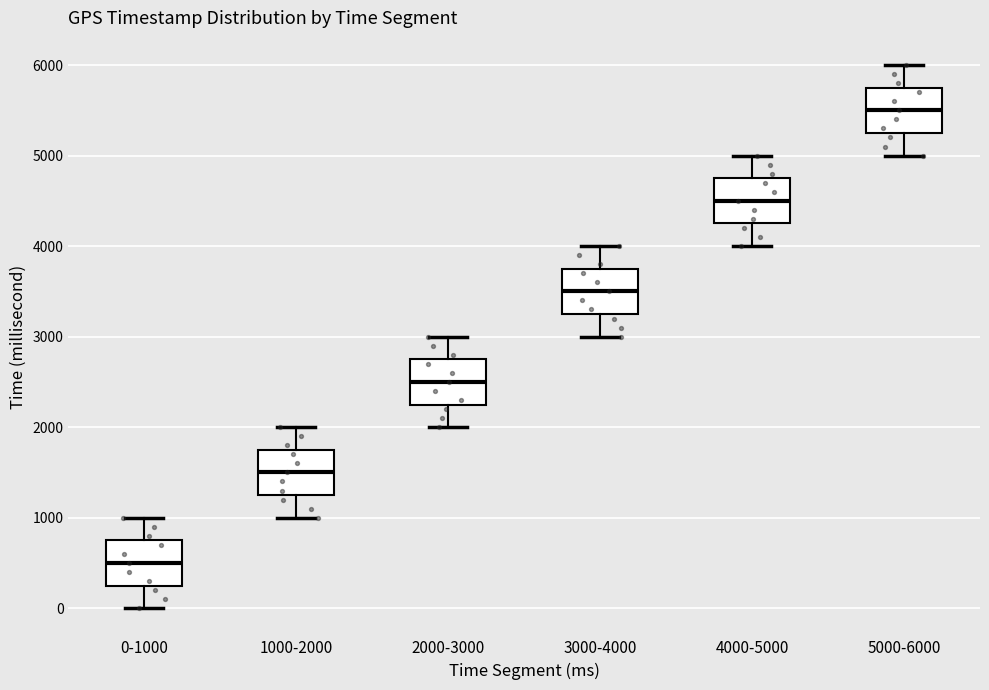

Reading left to right, read every box against the y-axis: the position of its median line, the range the box covers, and the ends of its whiskers. The values are not printed on the chart, so give them approximately, as read against the axis.

0-1000: median 500, box 300 to 800, whiskers 0 to 1000
1000-2000: median 1500, box 1300 to 1800, whiskers 1000 to 2000
2000-3000: median 2500, box 2300 to 2800, whiskers 2000 to 3000
3000-4000: median 3500, box 3300 to 3800, whiskers 3000 to 4000
4000-5000: median 4500, box 4300 to 4800, whiskers 4000 to 5000
5000-6000: median 5500, box 5300 to 5800, whiskers 5000 to 6000